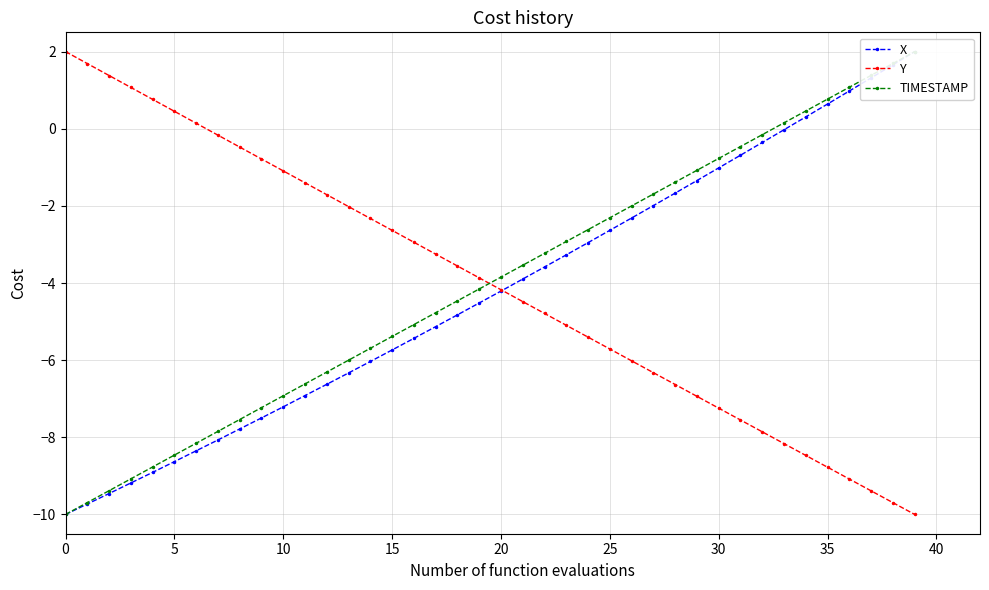

True or false: TIMESTAMP and X cross at least once.

False